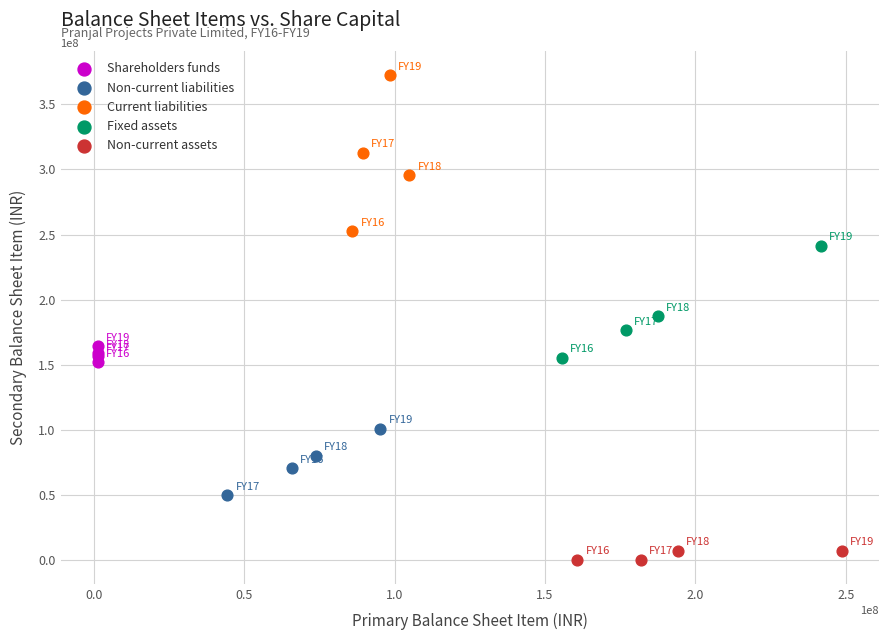

Which series has the largest Y range (max minus min)?

Current liabilities